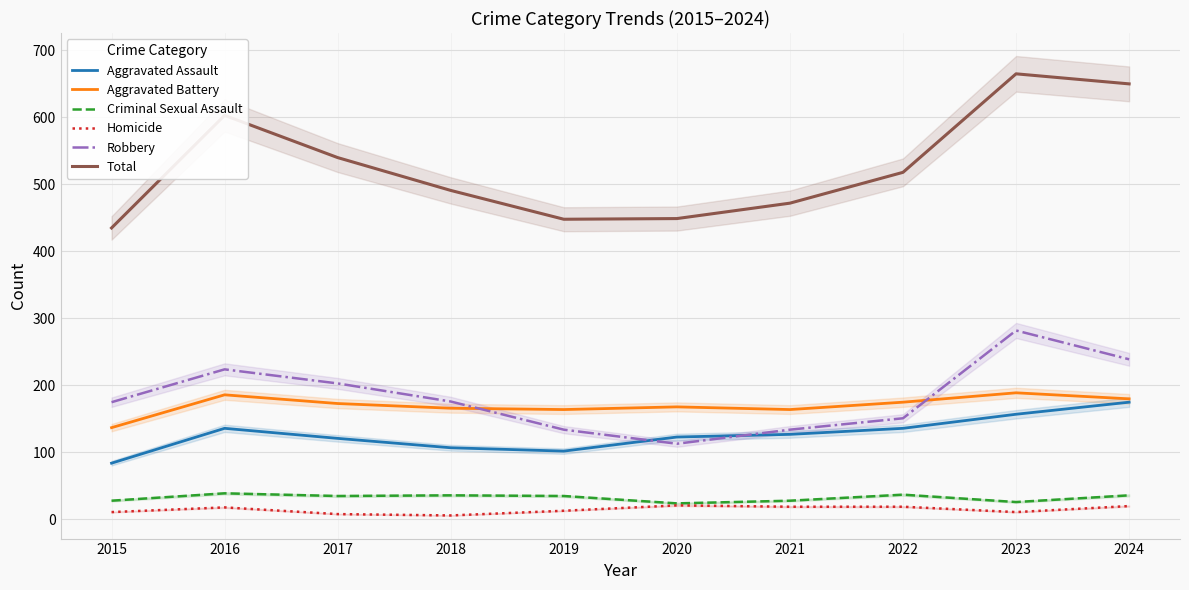

Reading left to right, extract all data points from this chart.

Aggravated Assault: 84	136	121	107	102	123	127	136	157	175
Aggravated Battery: 137	186	173	166	164	168	164	175	189	180
Criminal Sexual Assault: 28	39	35	36	35	24	28	37	26	36
Homicide: 11	18	8	6	13	21	19	19	11	20
Robbery: 175	224	203	176	134	113	134	151	282	239
Total: 435	603	540	491	448	449	472	518	665	650